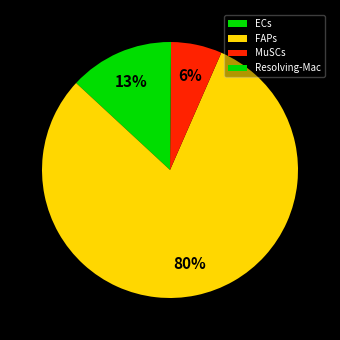

True or false: FAPs accounts for 80% of the total.

True